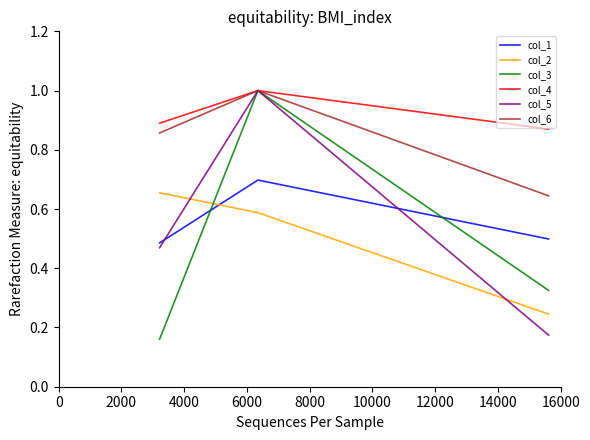

How many col_2 values are between 0 and 1?

3